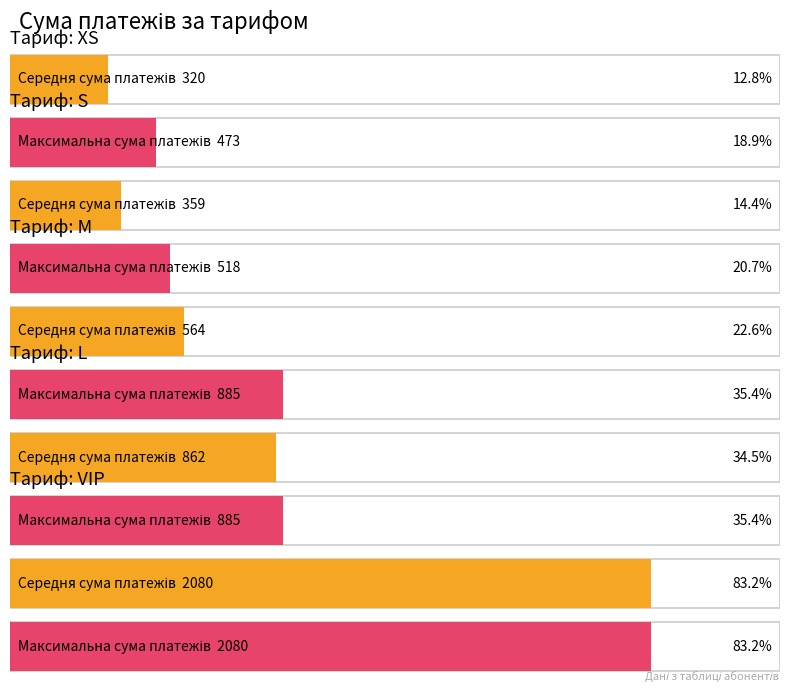

True or false: Час розмов, хв has a value of 38 at XS.

False